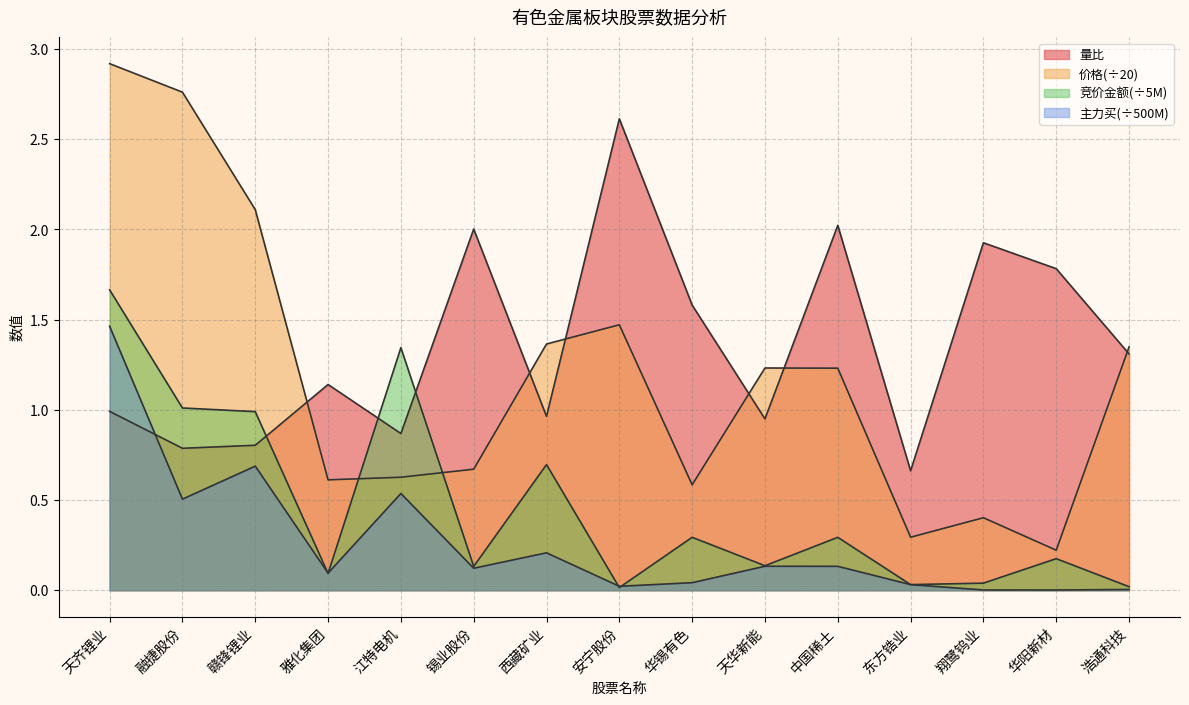

How many times do 主力买 and 竞价金额 cross each other?

4